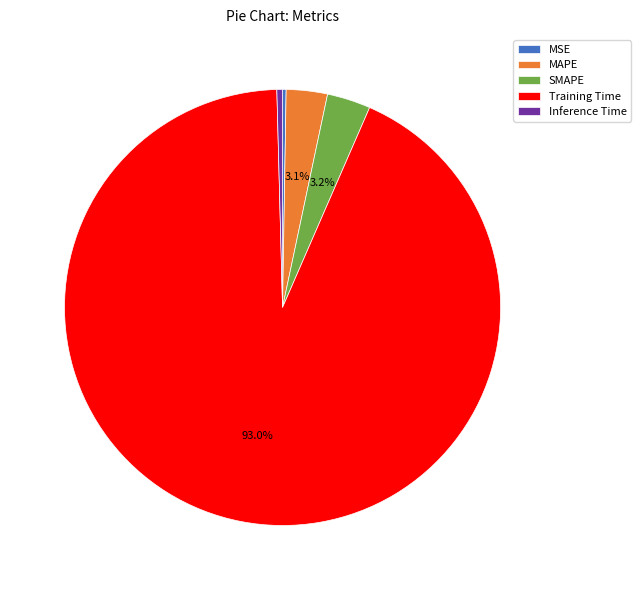

What percentage is the SMAPE slice, to the nearest percent?

3%